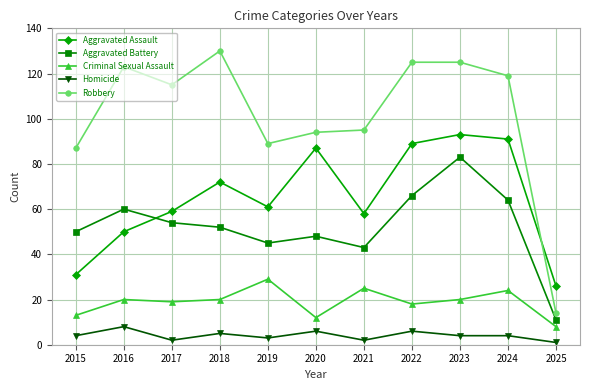

Which category has the lowest value in the Criminal Sexual Assault series?

2025